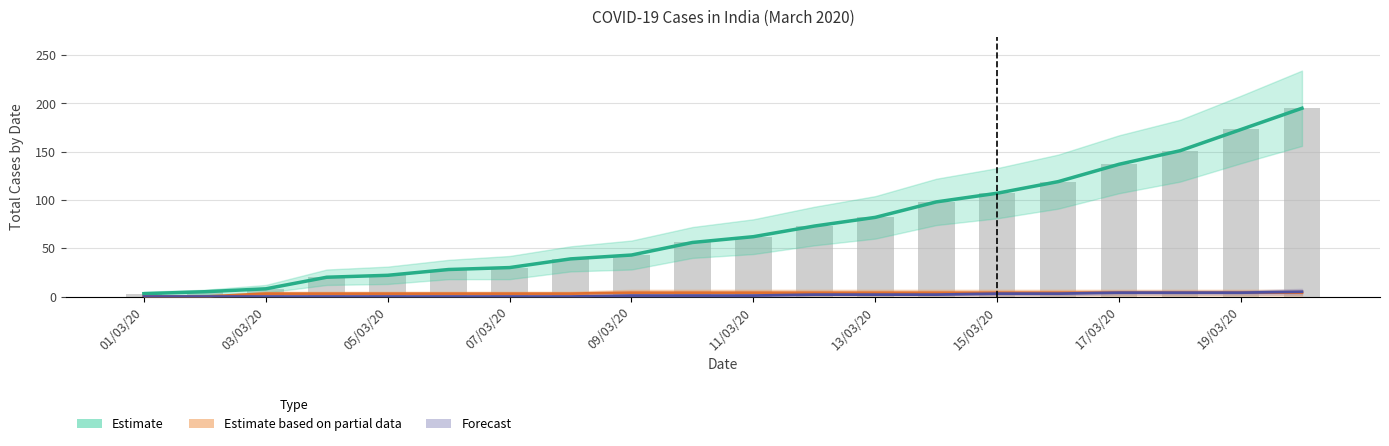

Reading left to right, list all the values displayed in this chart.

Confirmed (Estimate): 3	5	8	20	22	28	30	39	43	56	62	73	82	98	107	119	137	151	173	195
Cured (Partial Estimate): 0	0	3	3	3	3	3	3	4	4	4	4	4	4	4	4	4	4	4	4
Deaths (Forecast): 0	0	0	0	0	0	0	0	1	1	1	2	2	2	3	3	4	4	4	5